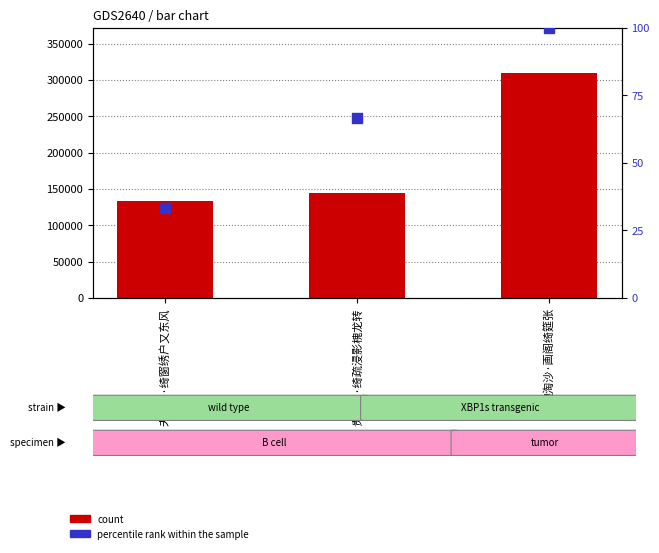

Which series has the largest total across all categories?

count